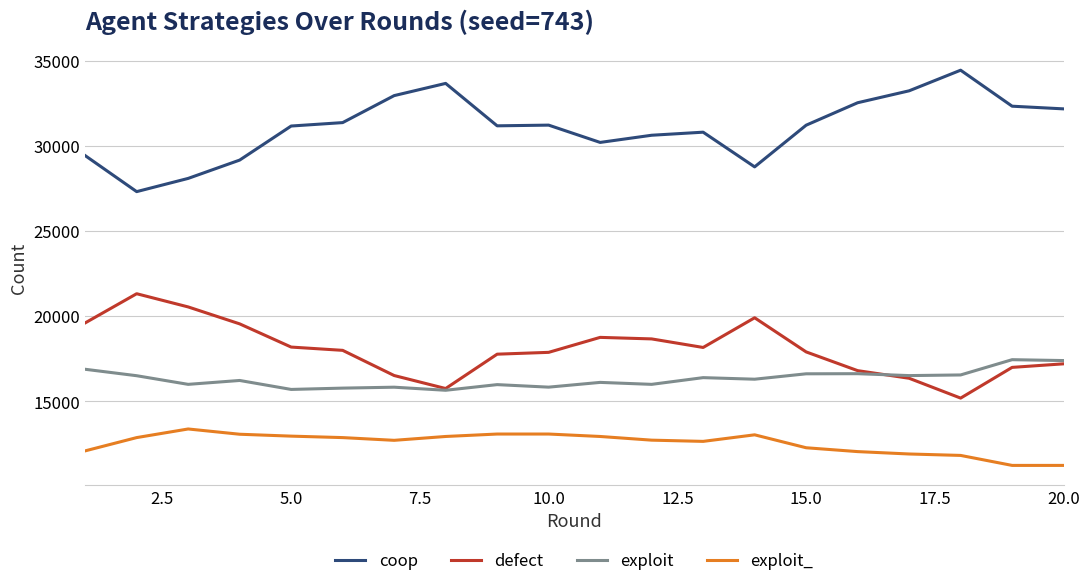

List the series in order of their peak value, highest first.

coop, defect, exploit, exploit_